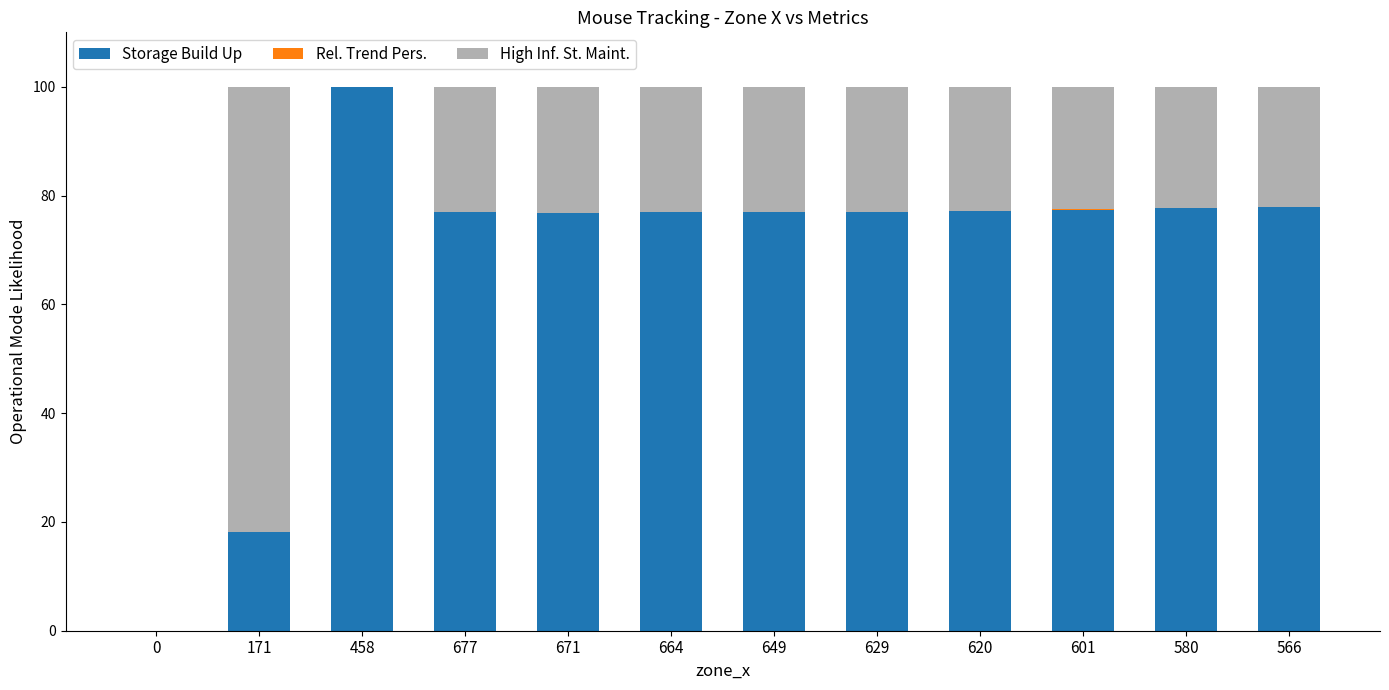

What is the approximate value of Storage Build Up at 664?

76.9